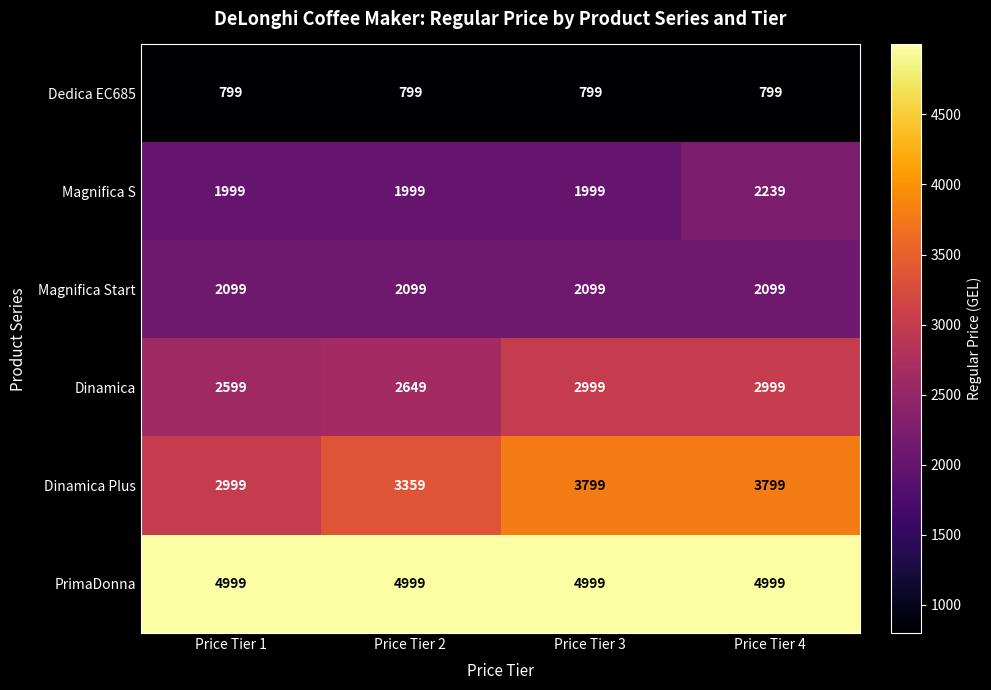

How many distinct data groups are displayed?

6